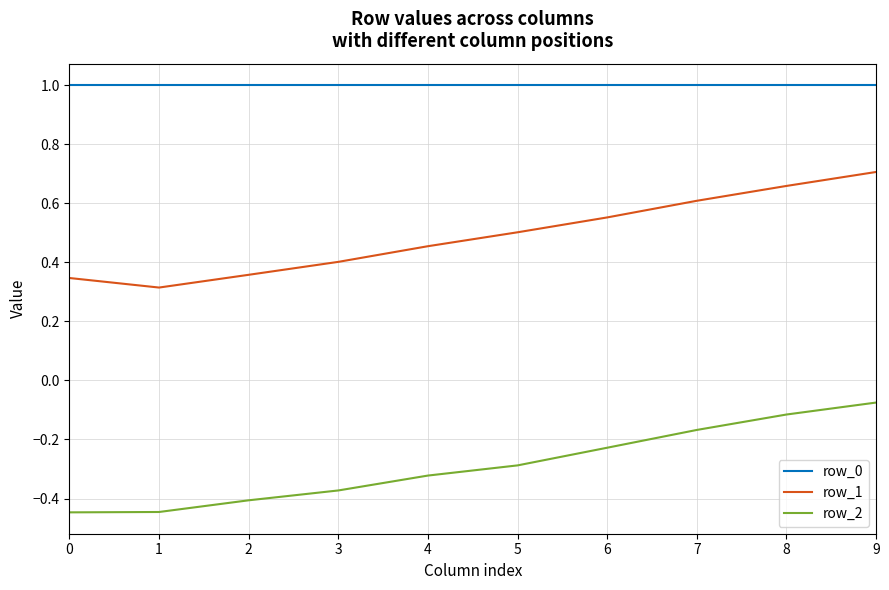

The value of row_2 at 2 is -0.2. True or false?

False